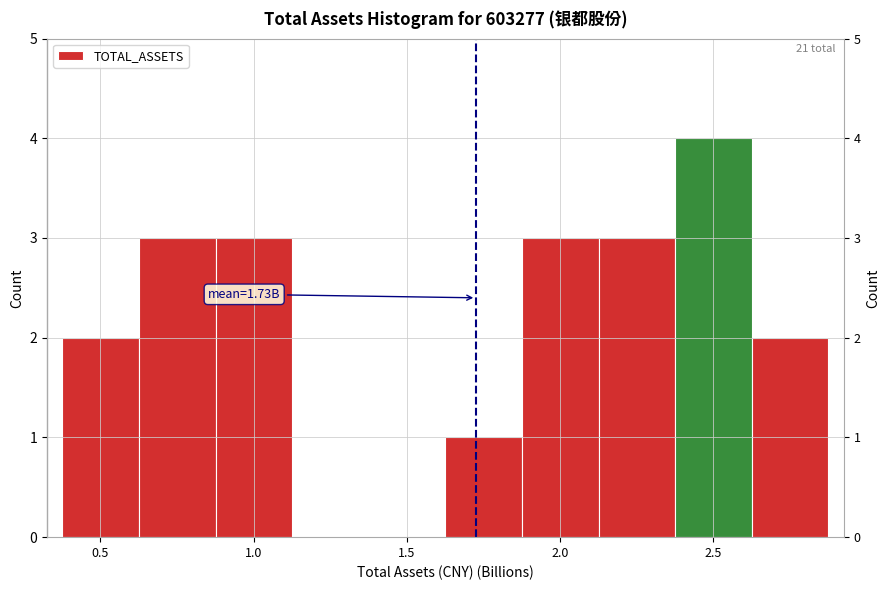

Over which range of the x-axis is the bar tallest?

2.40 to 2.65